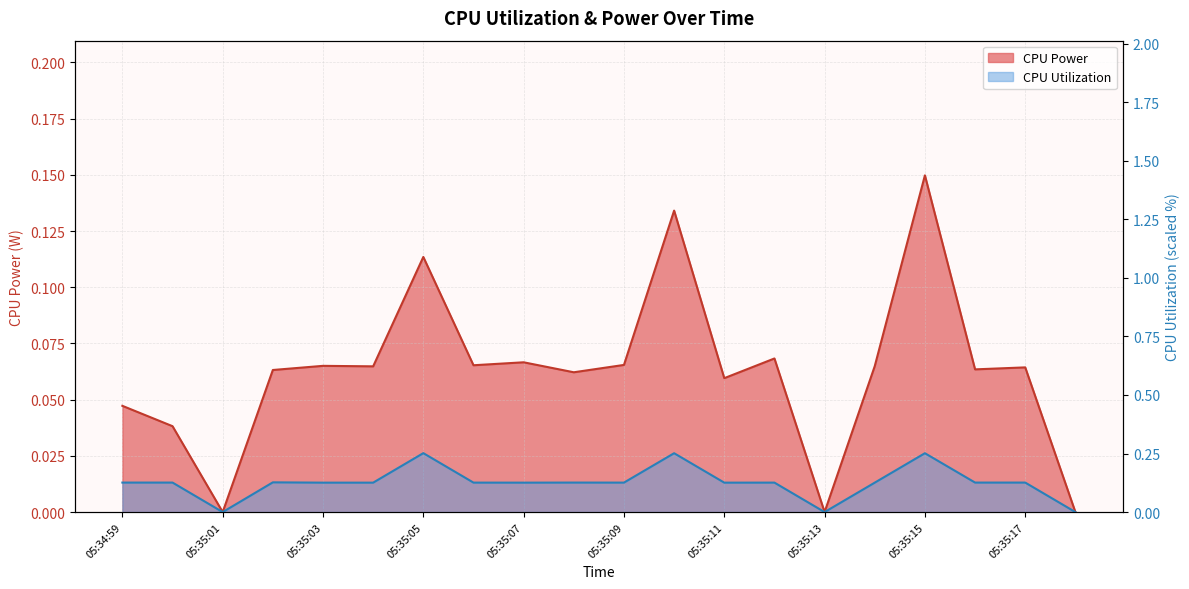

What is the difference between the maximum and second lowest values in the CPU Utilization series?

0.3